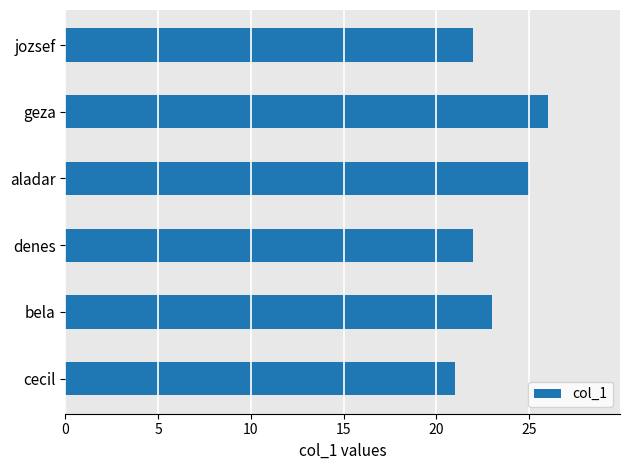

Are the bars grouped side by side (vs. stacked)?

No